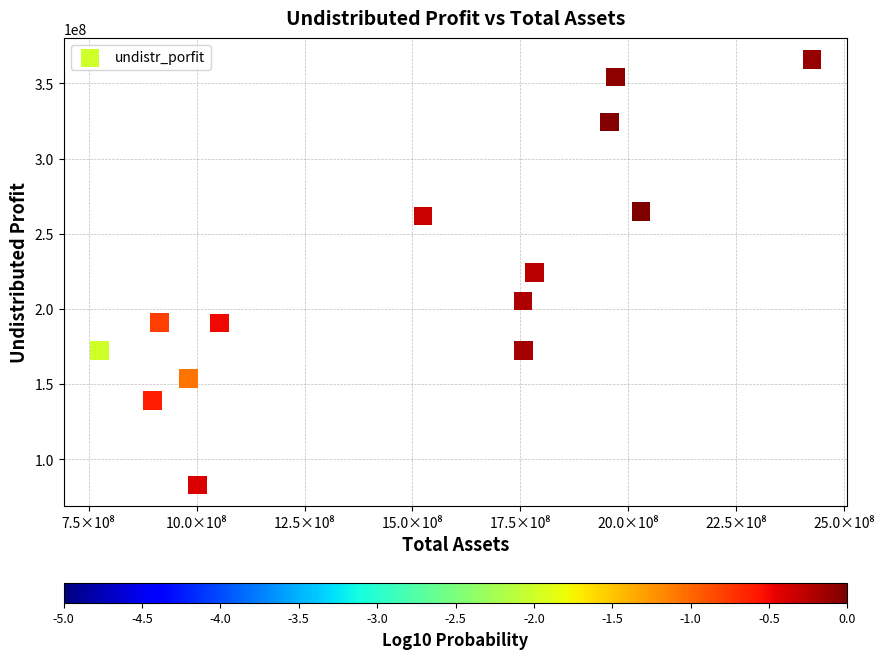

What is the range of Y values (max minus min)?

282873567.9